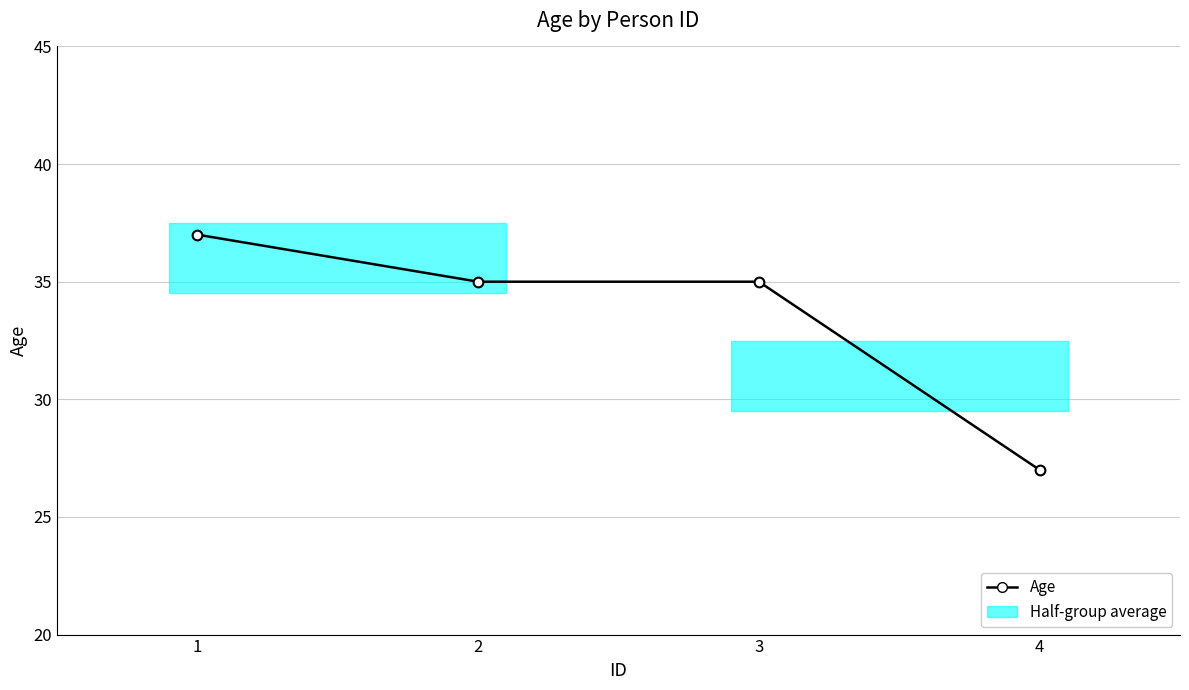

What is the value of the 1st point from the left?

37